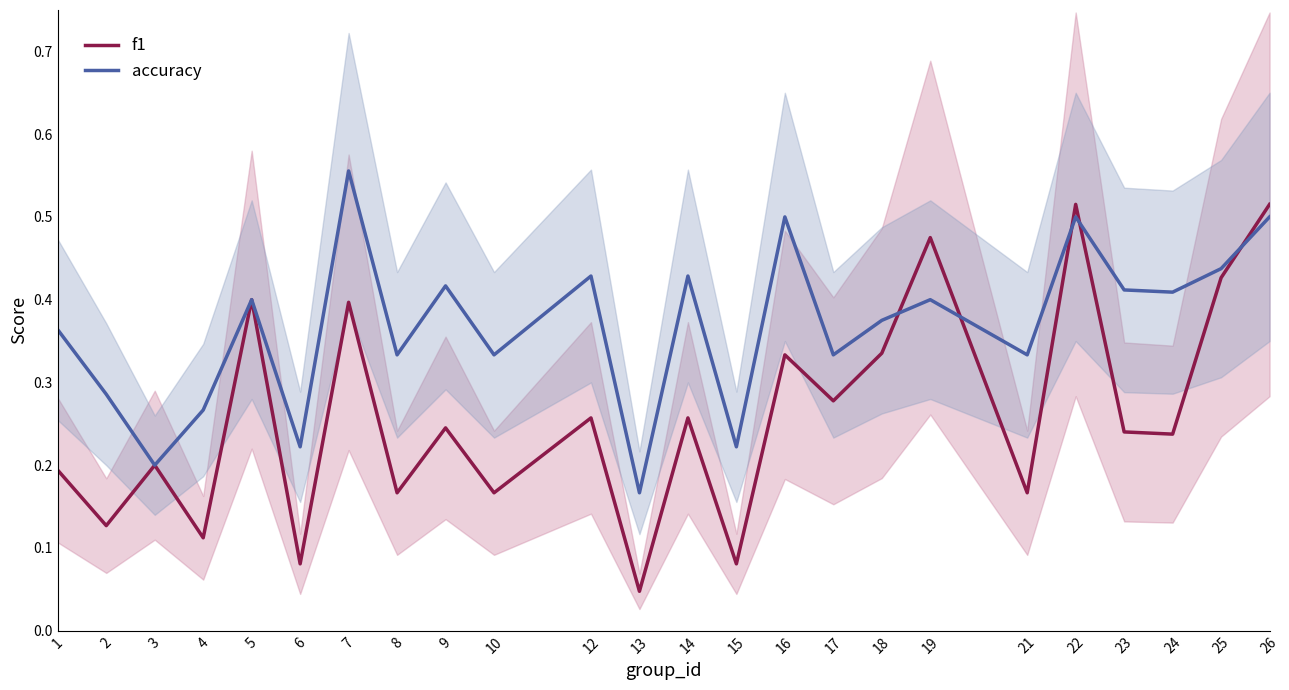

At which category does the chart reach its peak across all series?

7